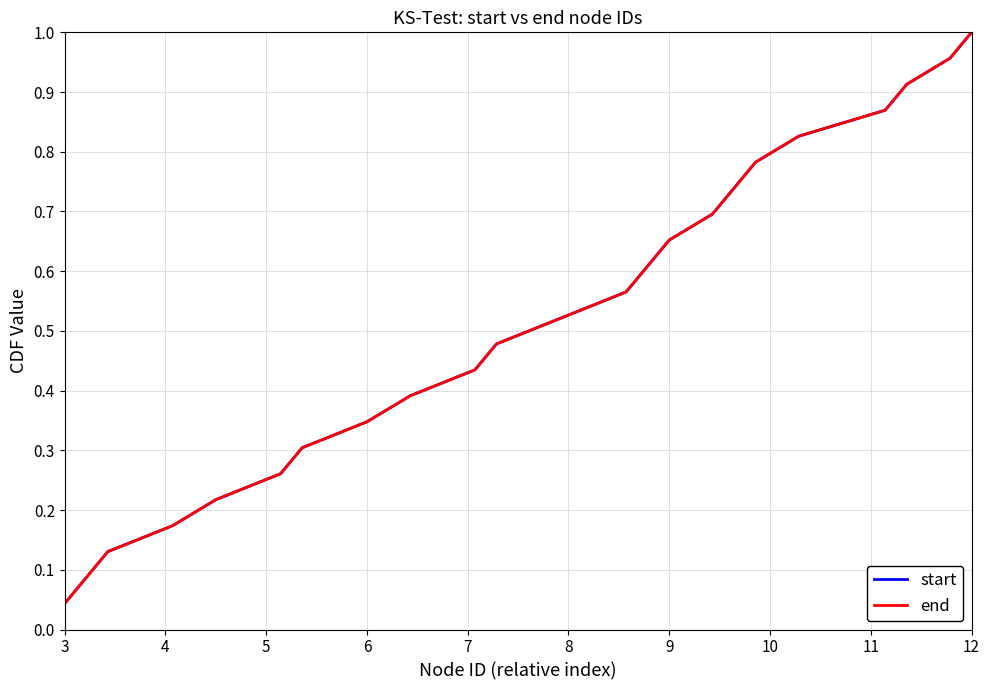

List the series in order of their peak value, highest first.

start, end